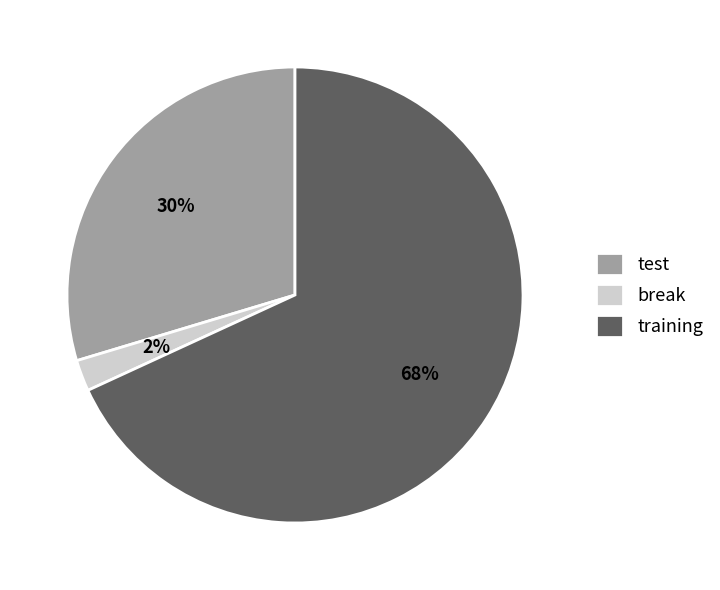

Which slice is the largest?

training